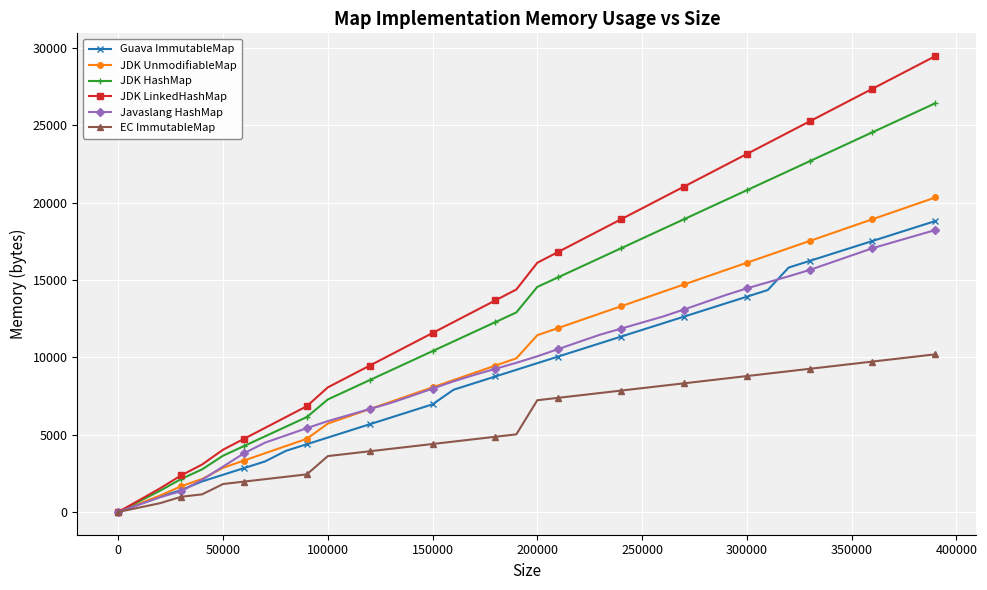

Which series has the largest range (max minus min)?

JDK LinkedHashMap